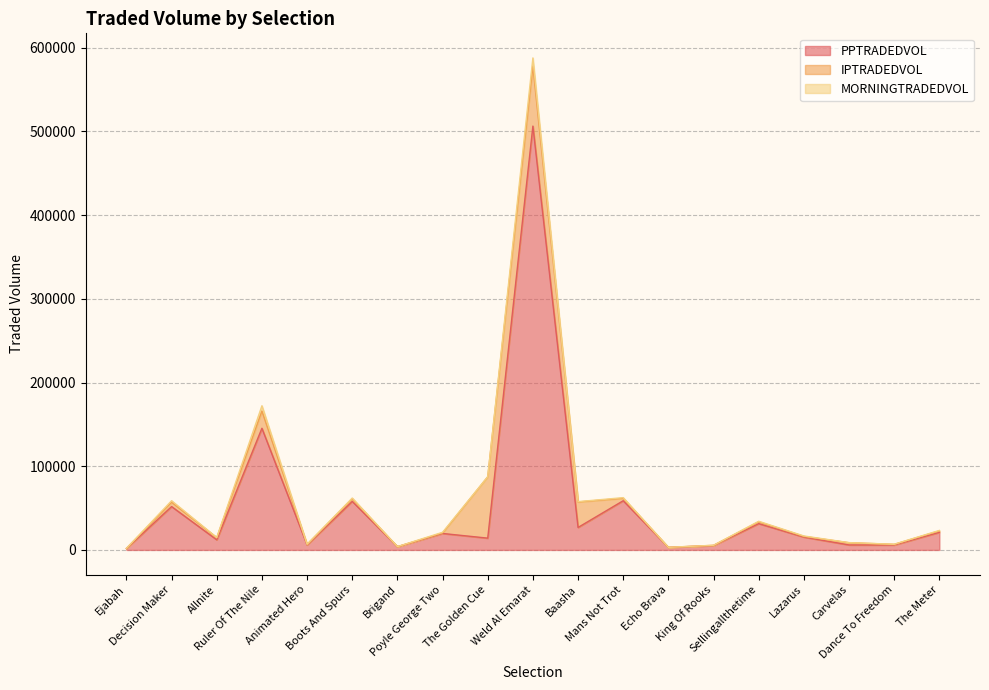

Between Ejabah and King Of Rooks, which series saw the biggest shift?

PPTRADEDVOL